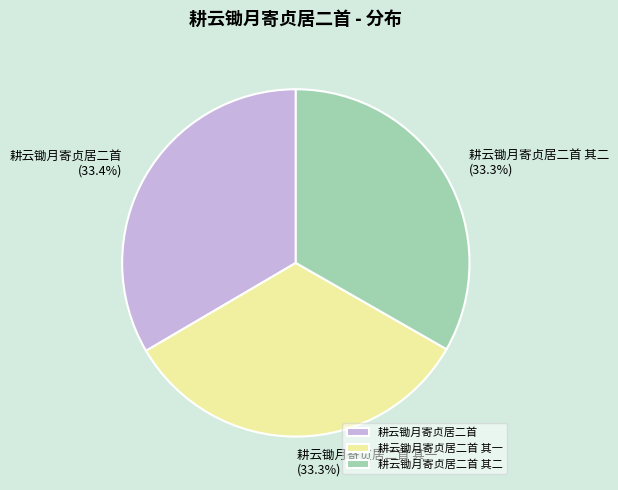

What is the total percentage of 耕云锄月寄贞居二首 其二 and 耕云锄月寄贞居二首?

66.7%